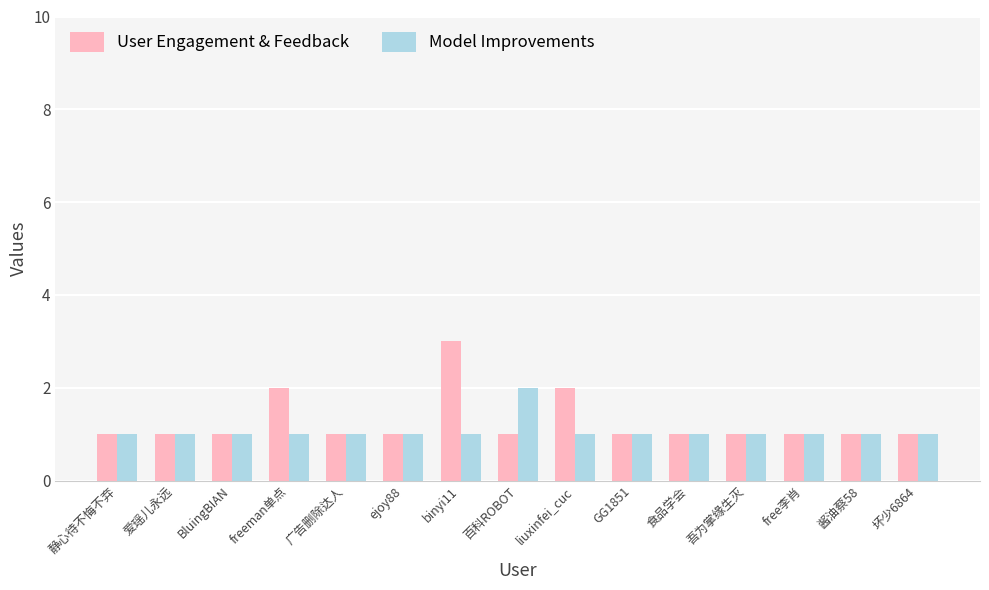

What position from the right is 爱瑶儿永远?

14